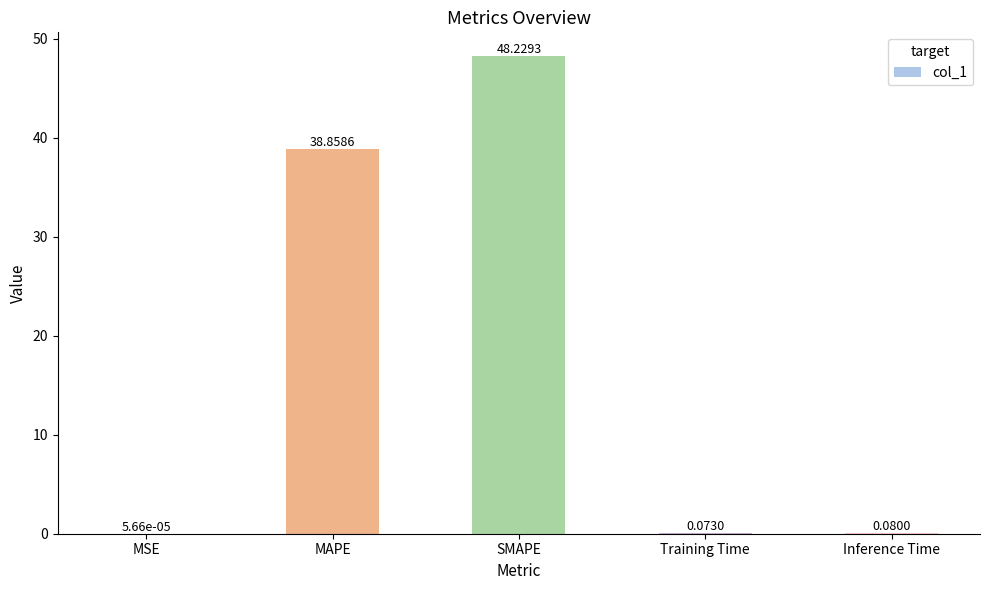

Between MSE and Training Time, which is larger?

Training Time